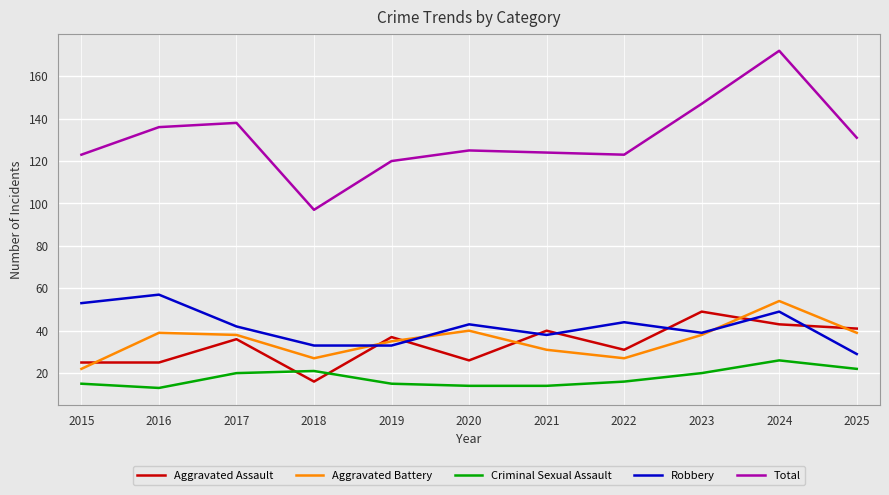

What are all the series names shown in the legend?

Aggravated Assault, Aggravated Battery, Criminal Sexual Assault, Robbery, Total